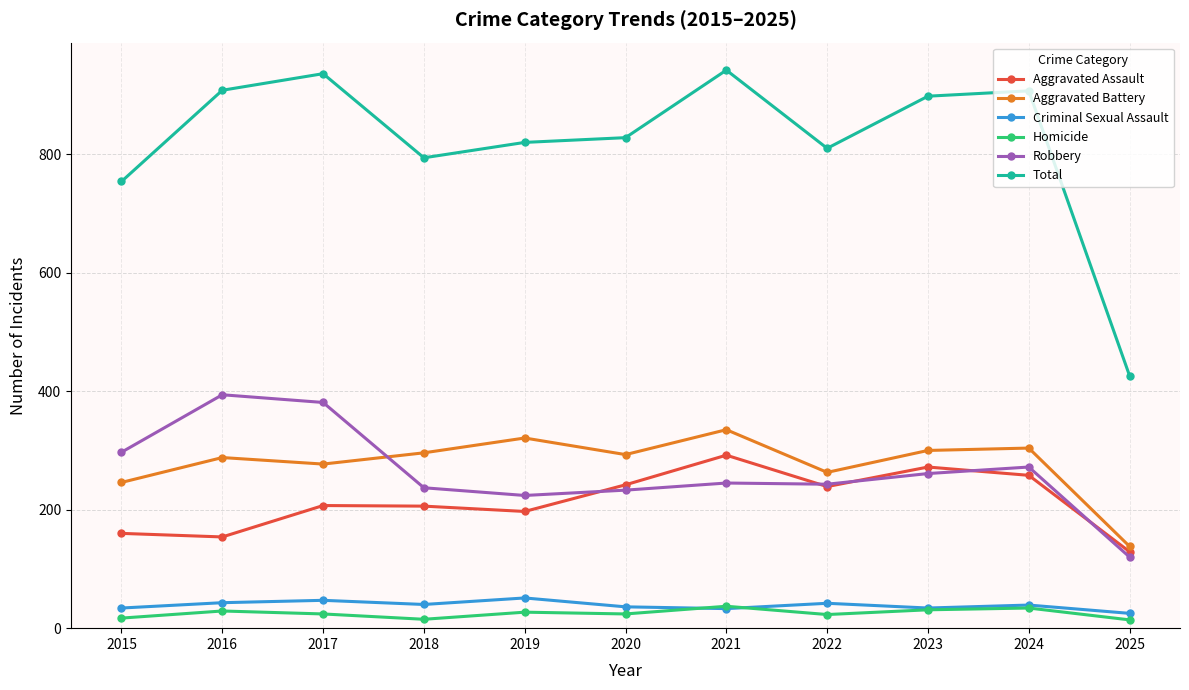

Which category has the lowest value in the Criminal Sexual Assault series?

2025